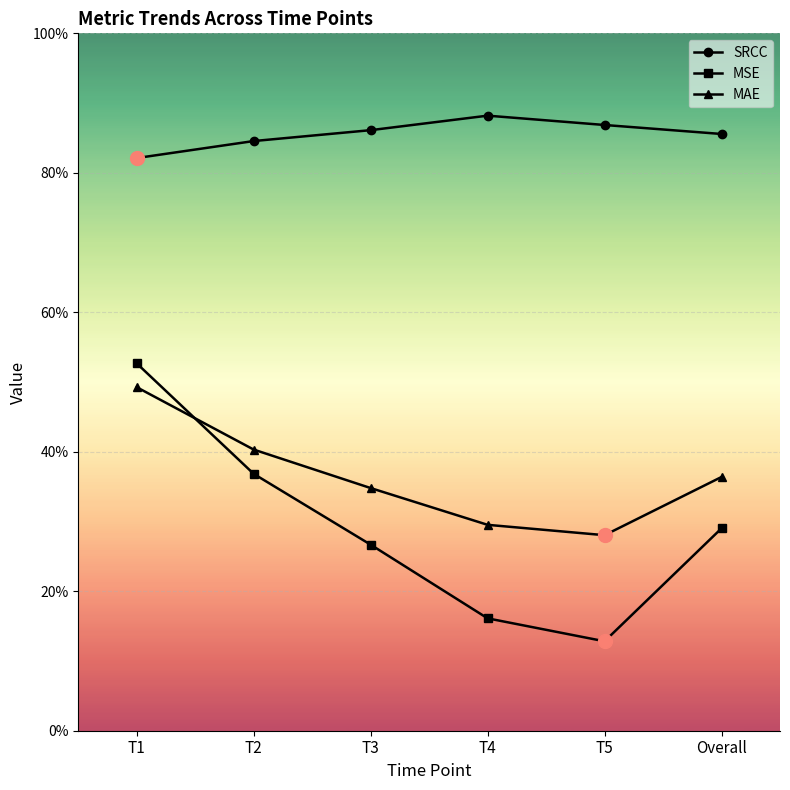

The value of MAE at T5 is 0.3. True or false?

True